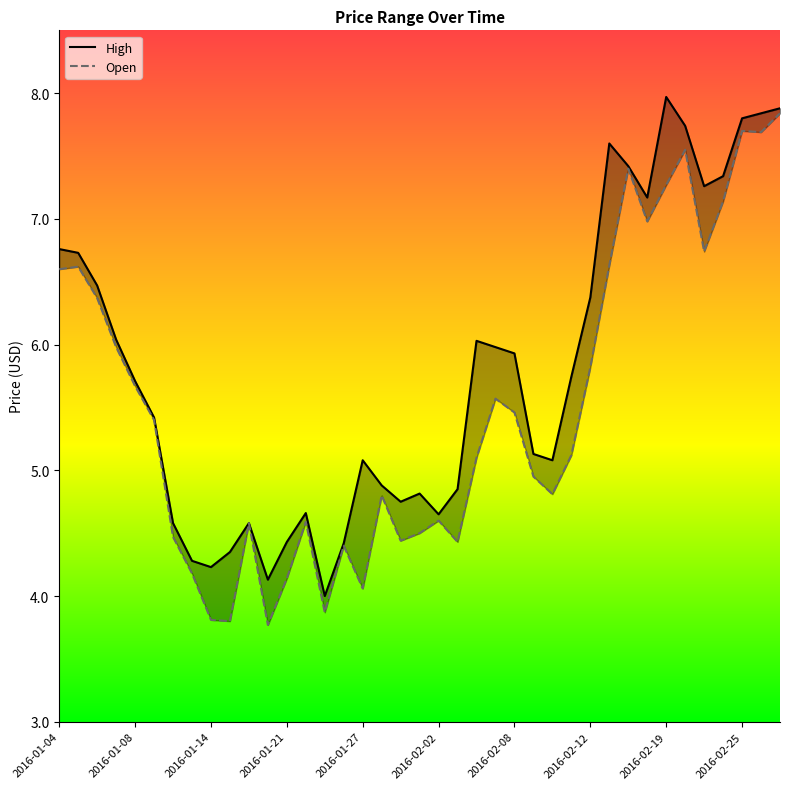

List the series in order of their peak value, lowest first.

Open, High